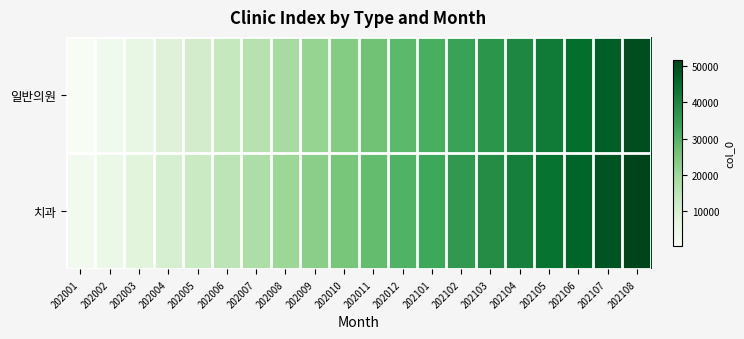

How many distinct data groups are displayed?

2